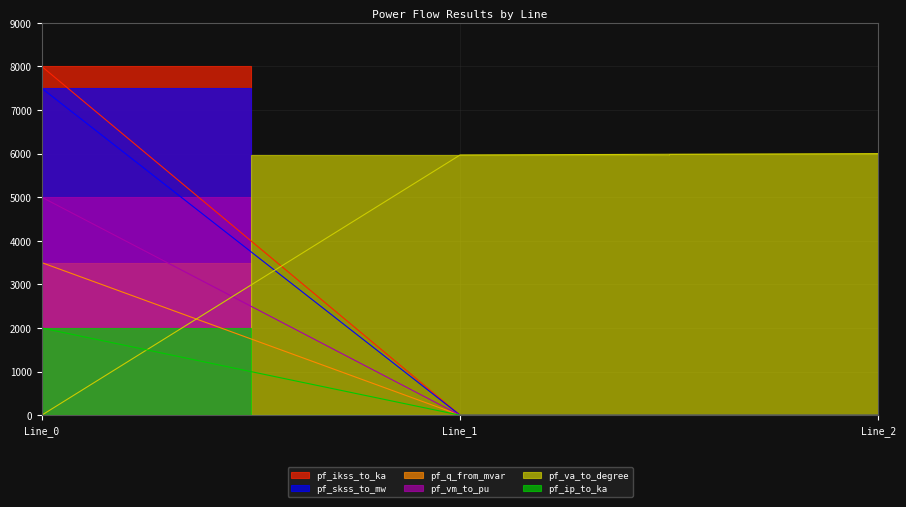

The value of pf_ikss_to_ka at Line_0 is 2000.0. True or false?

True